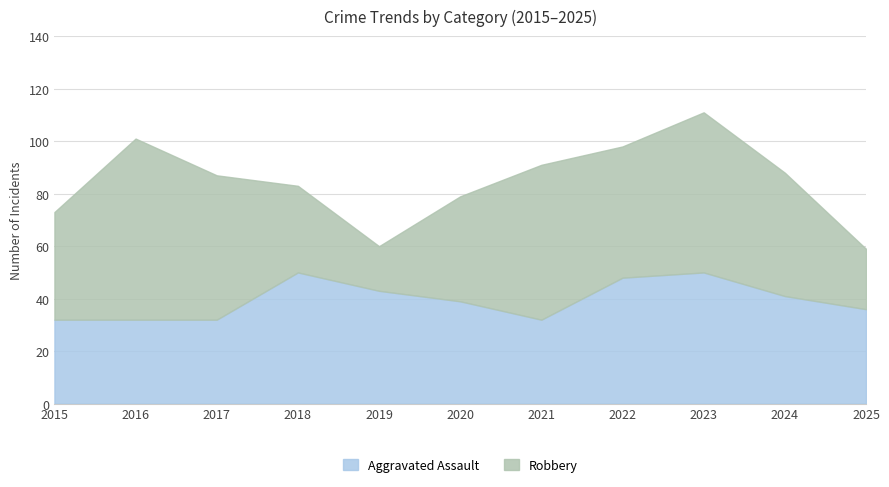

How many lines are shown in the chart?

2